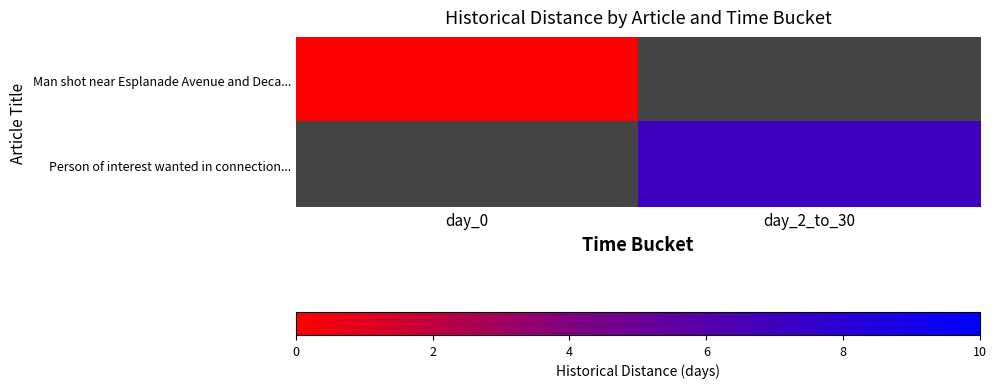

At which category does the chart reach its minimum across all series?

day_0